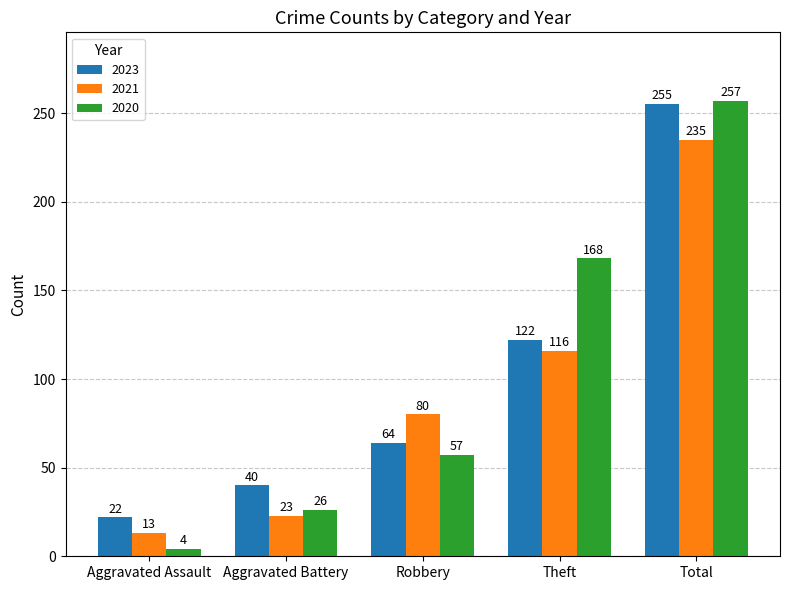

How many distinct data groups are displayed?

3